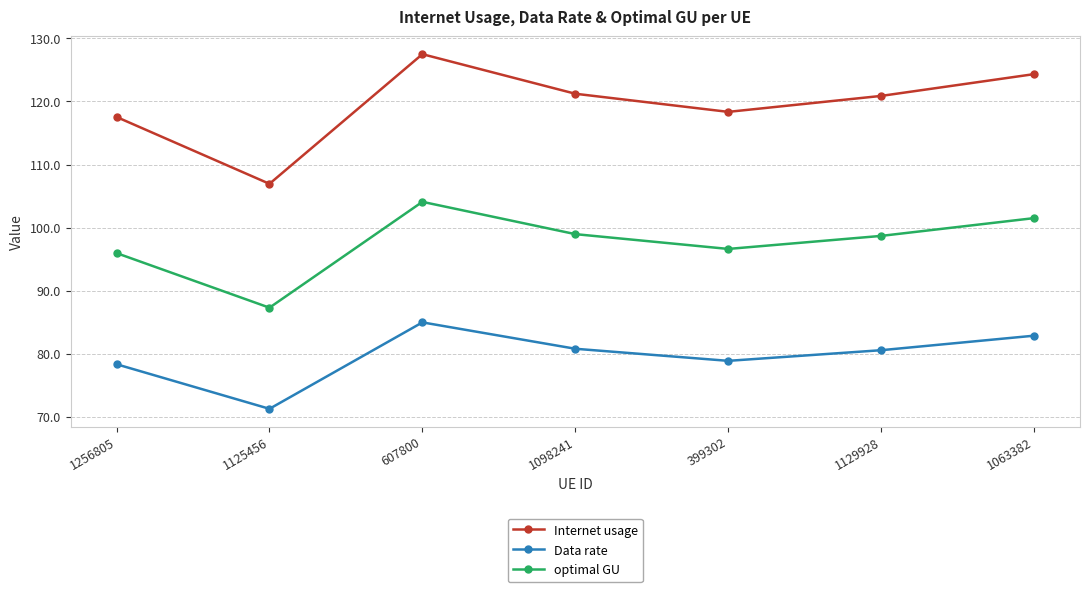

True or false: optimal GU and Internet usage intersect in this chart.

False